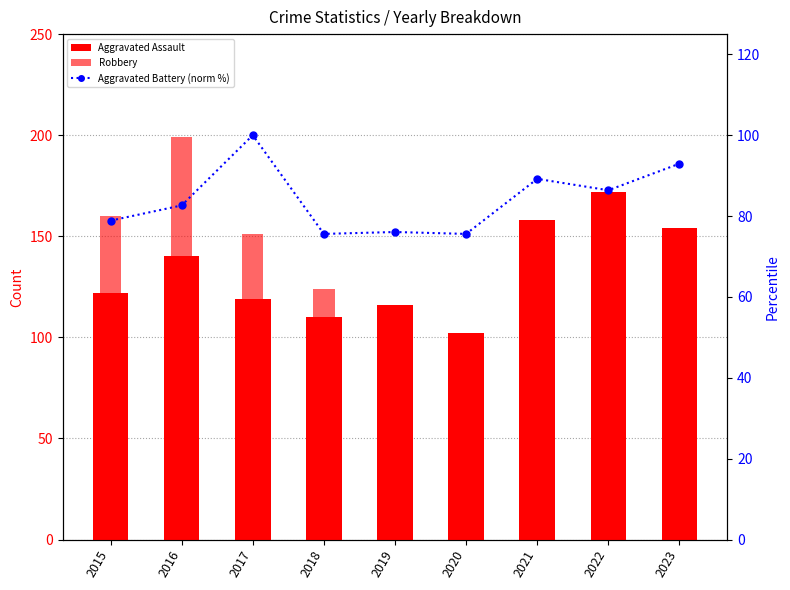

Between 2017 and 2021, which series saw the biggest shift?

Robbery